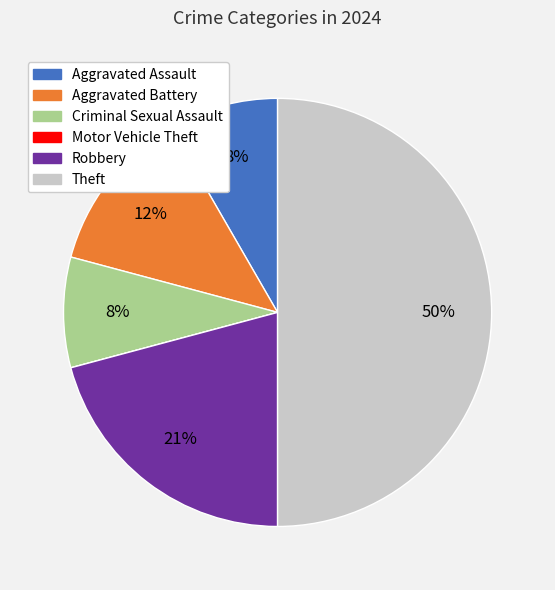

To the nearest percent, what portion does Aggravated Assault represent?

8%